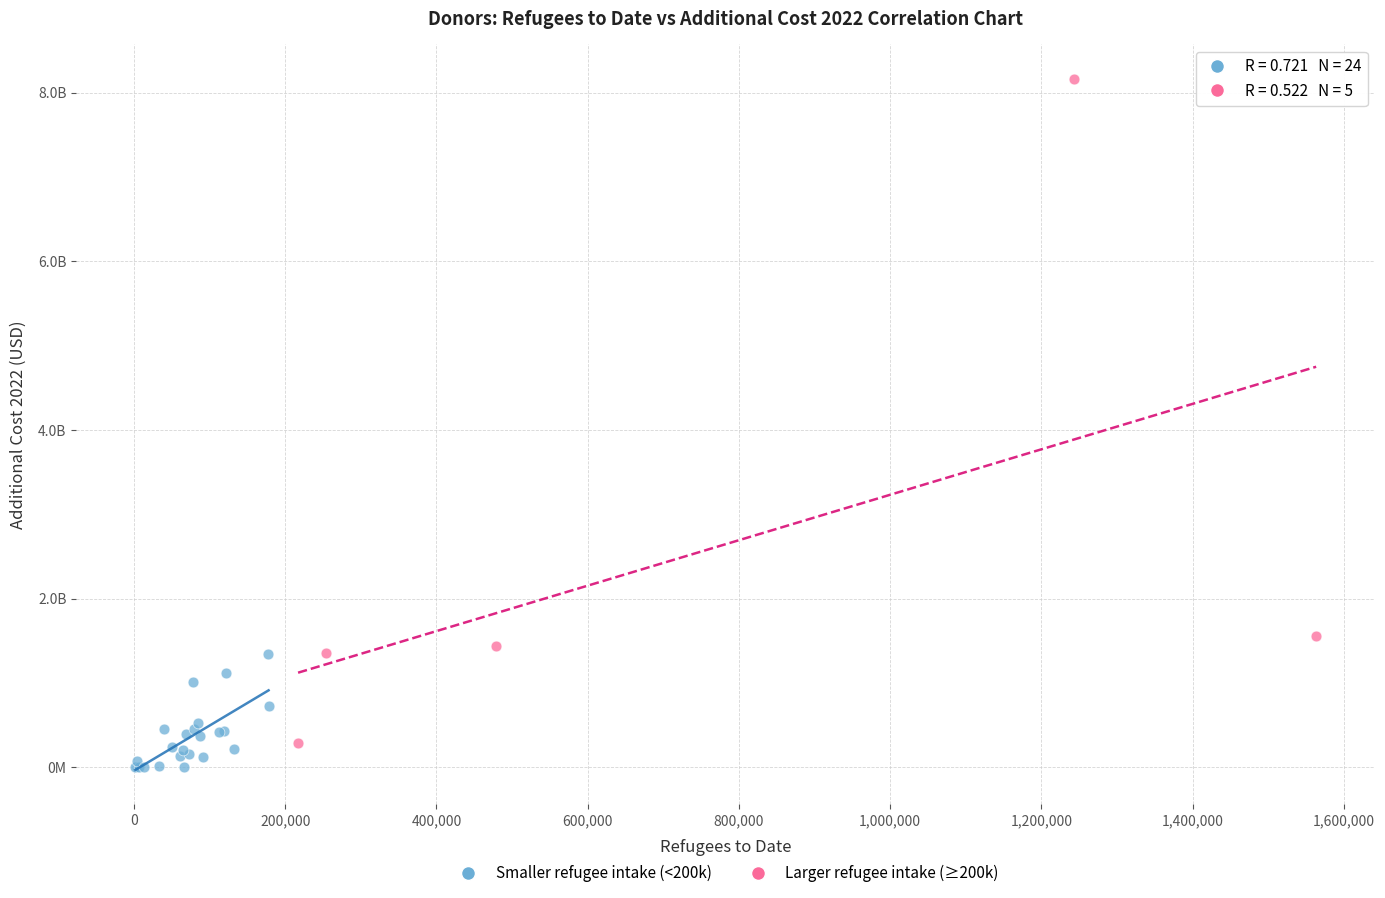

Which series contains the lowest Y value?

Smaller refugee intake (<200k)